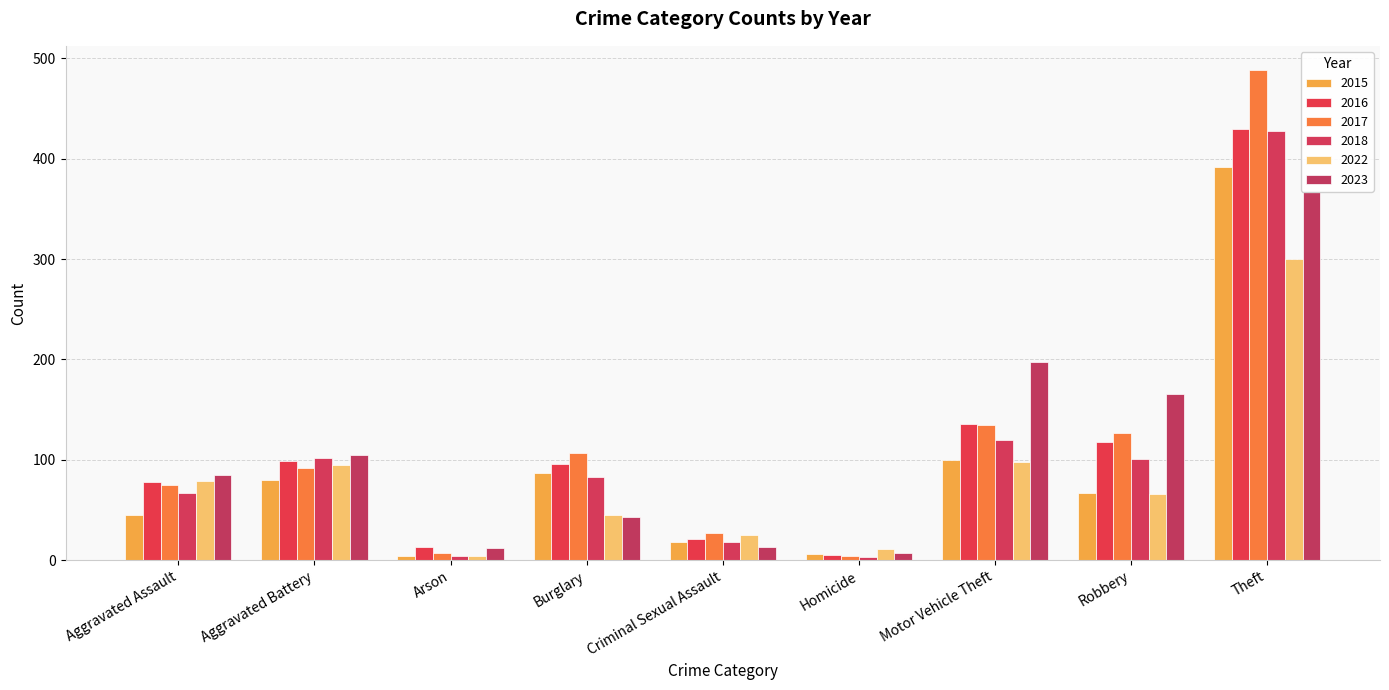

Which category has the highest value in the 2017 series?

Theft